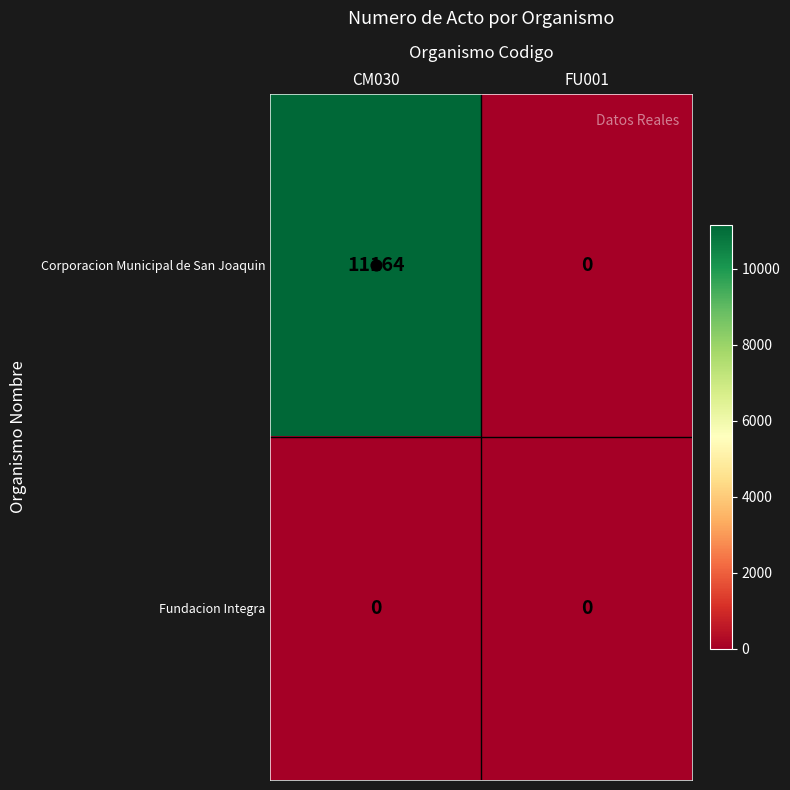

Is it true that Fundacion Integra equals 0 at CM030?

True